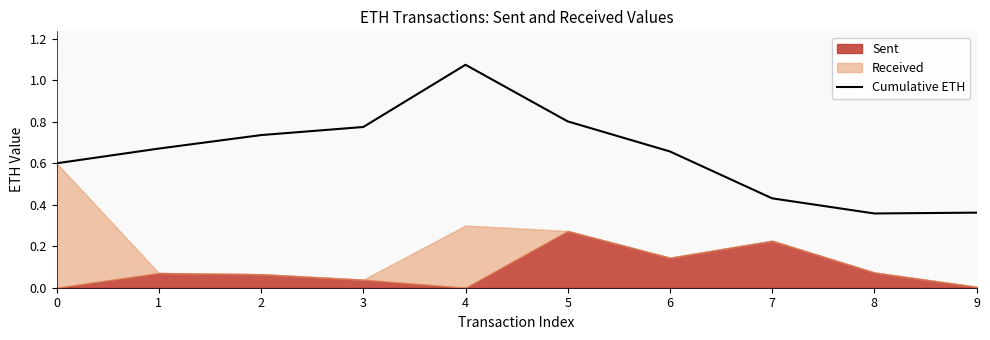

Reading right to left, list all the values displayed in this chart.

9=0.4	8=0.4	7=0.4	6=0.7	5=0.8	4=1.1	3=0.8	2=0.7	1=0.7	0=0.6